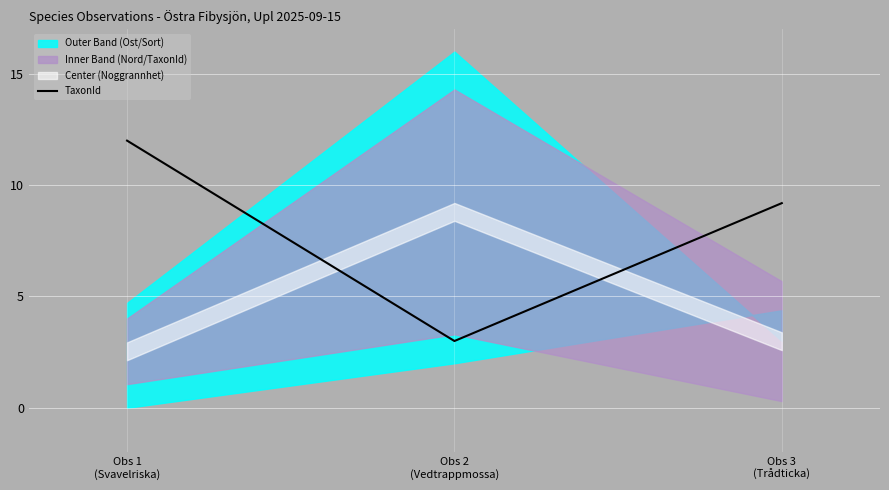

What is the sum of the values at Obs 1
(Svavelriska) and Obs 3
(Trådticka)?

21.2